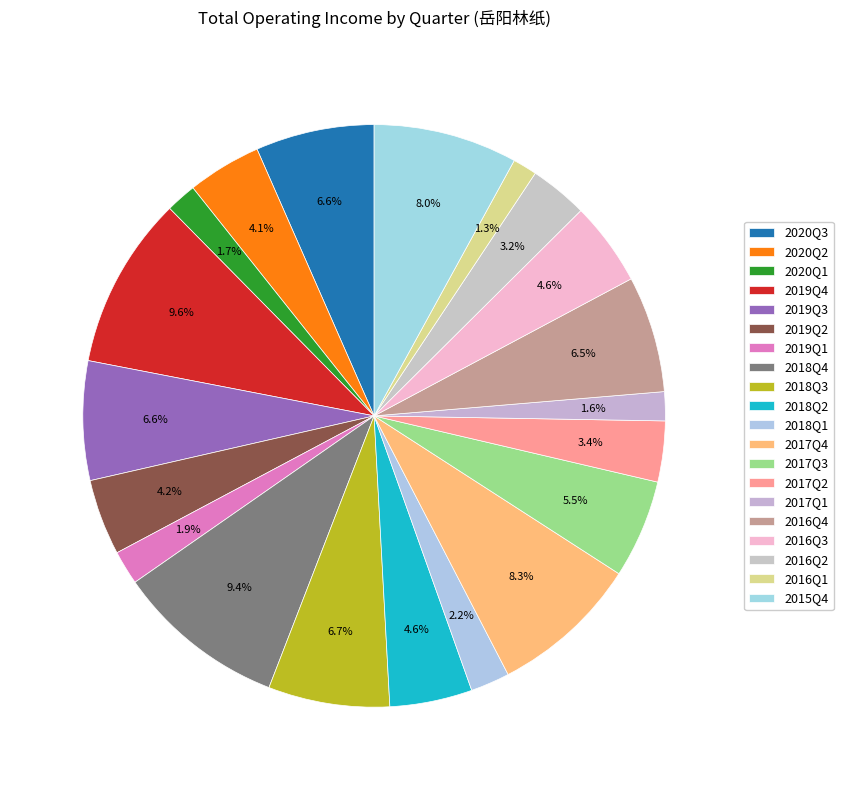

Combined, do 2015Q4 and 2019Q4 account for over 50%?

No